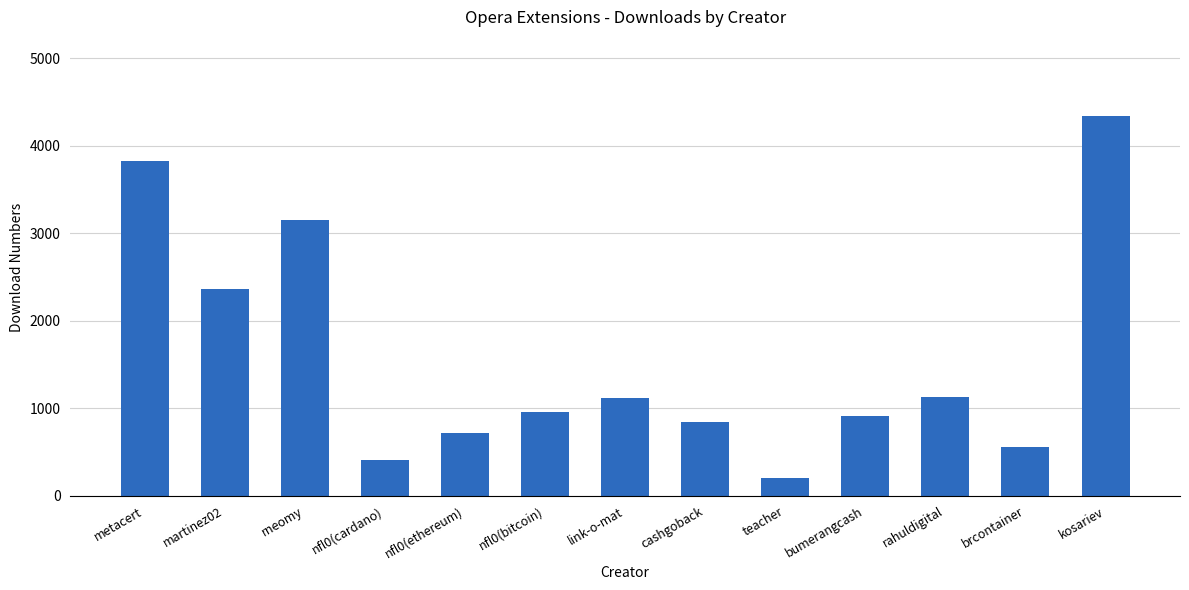

What is the difference between the second highest and second lowest values?

3422